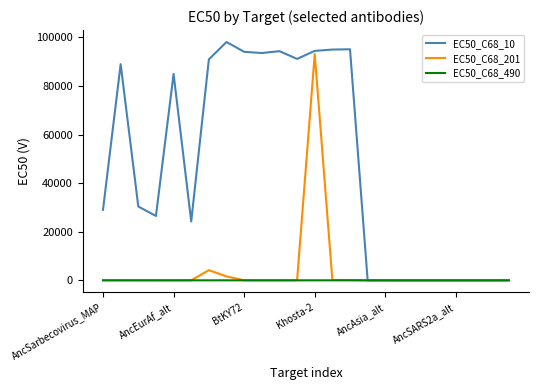

Which series has the widest spread of values?

EC50_C68_10